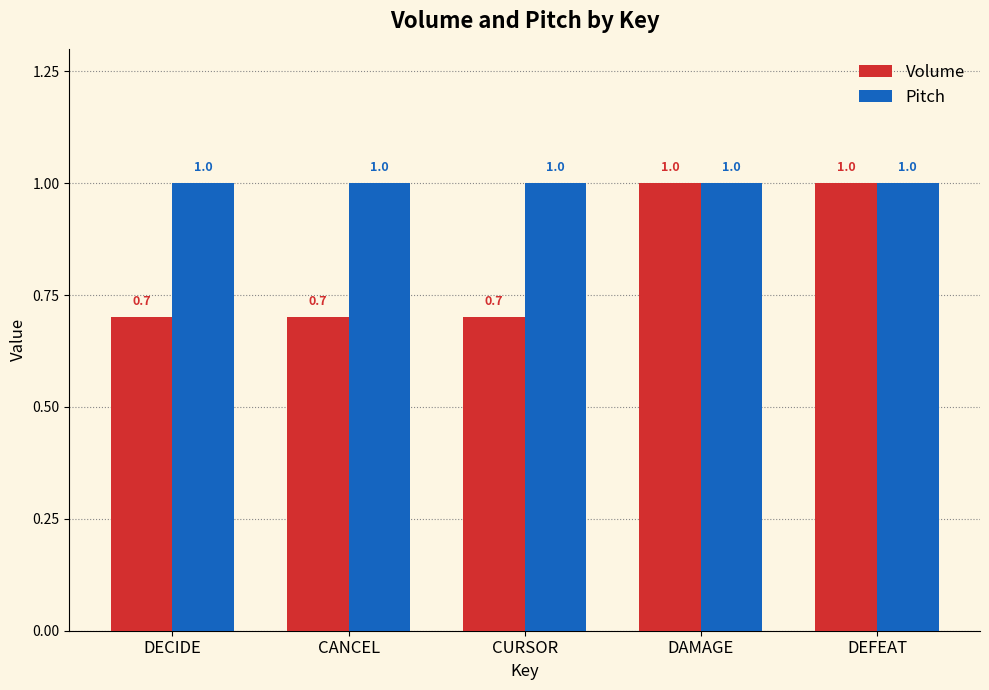

What position from the right is CANCEL?

4